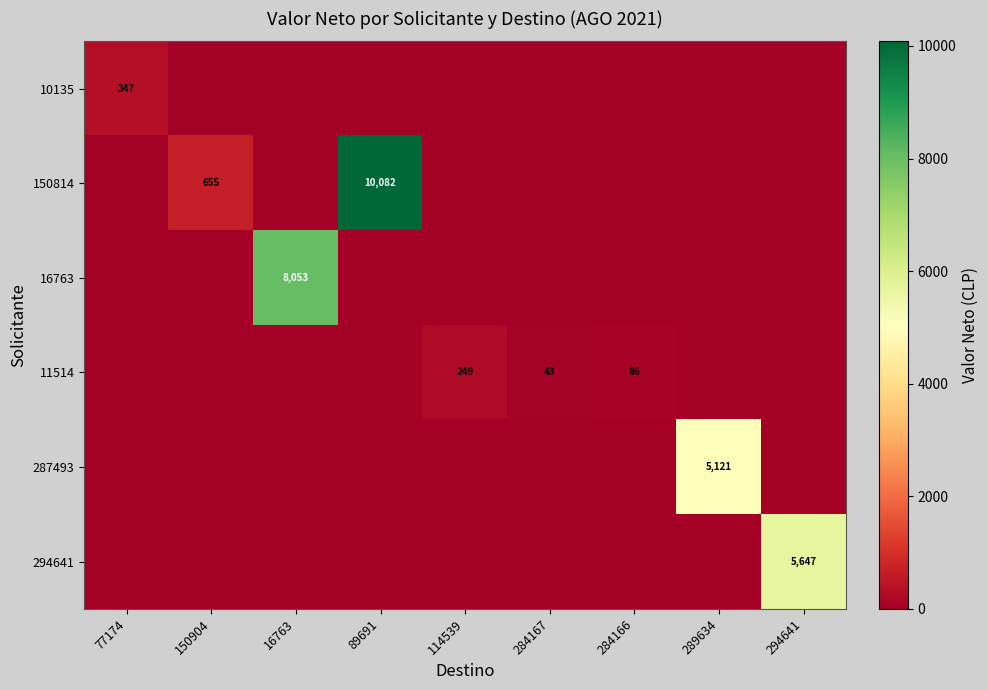

True or false: 16763 has a value of 8053 at 16763.

True